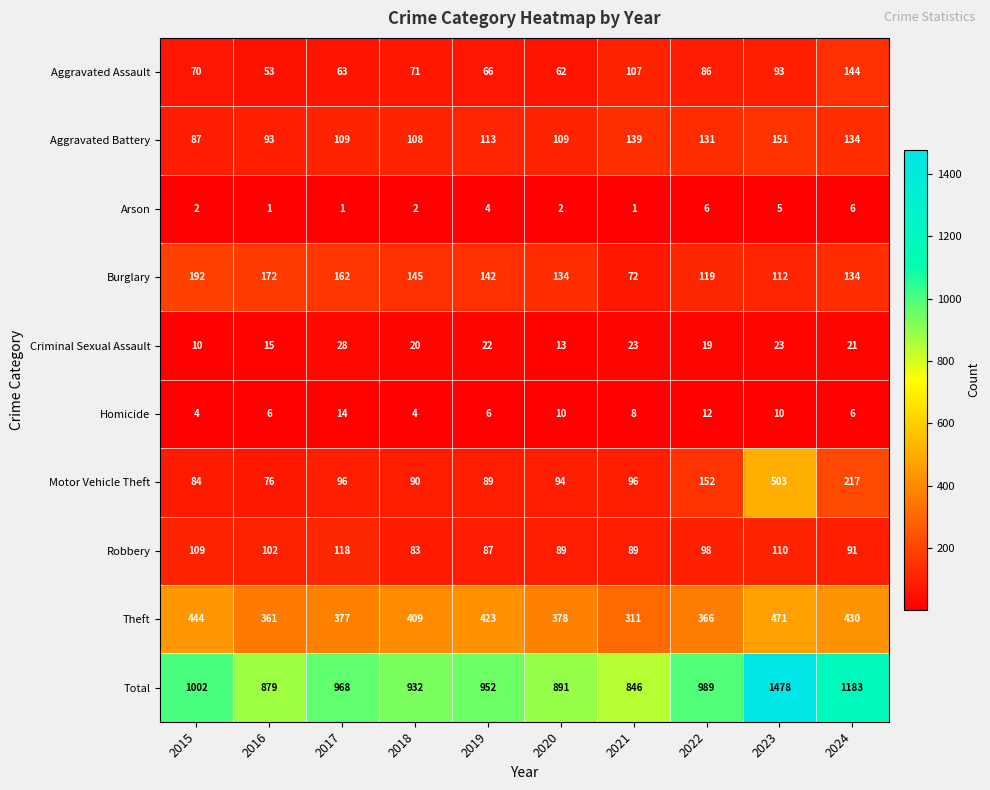

How many data points does each series have?

10